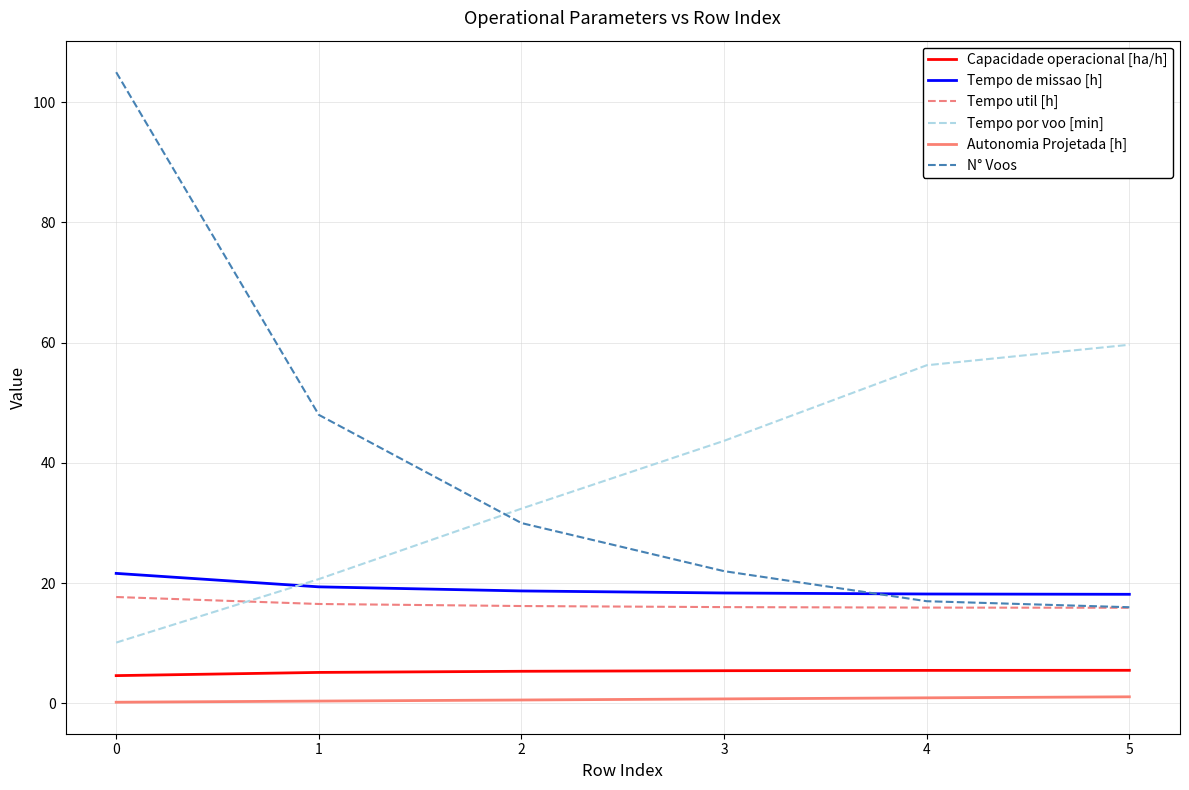

What are all the series names shown in the legend?

Capacidade operacional [ha/h], Tempo de missao [h], Tempo util [h], Tempo por voo [min], Autonomia Projetada [h], N° Voos